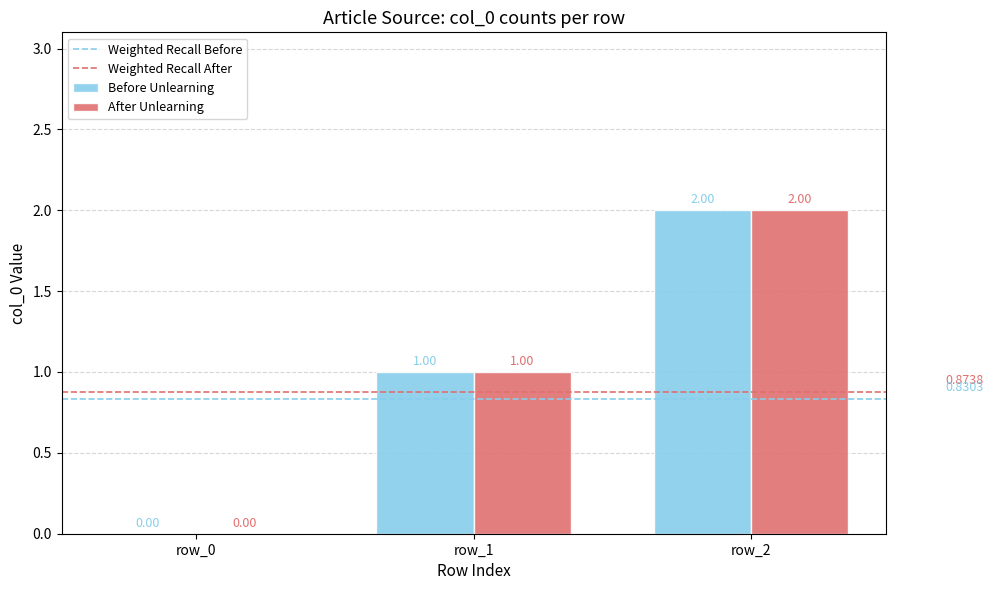

Reading left to right, list all the values displayed in this chart.

Before Unlearning: row_0=0	row_1=1	row_2=2
After Unlearning: row_0=0	row_1=1	row_2=2